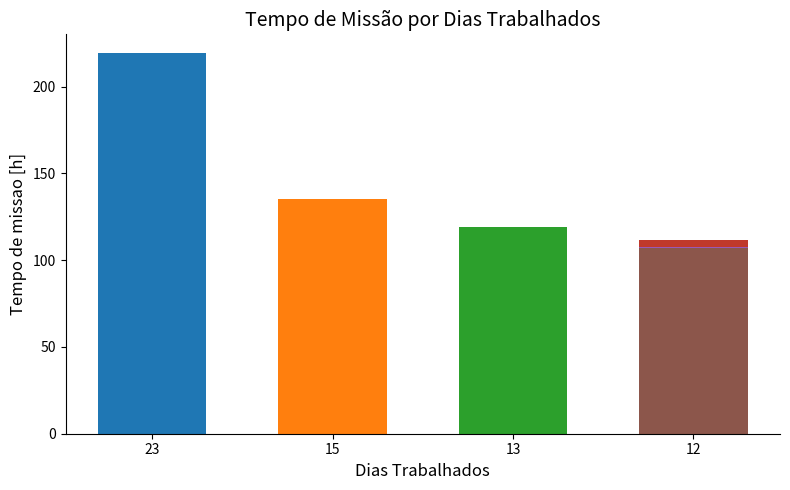

What is the value of the 3rd bar from the left?

118.9